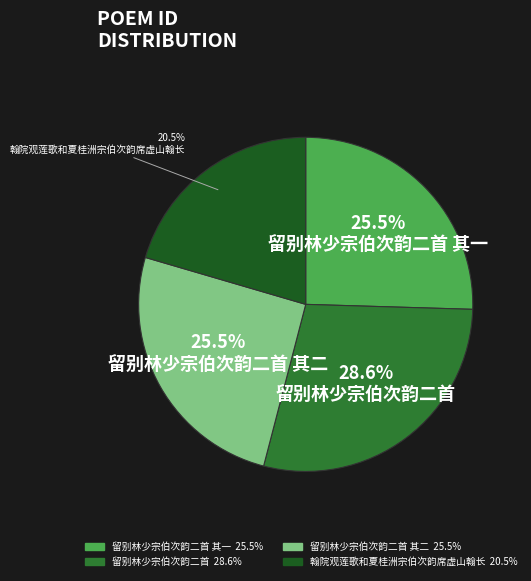

Does any single category account for the majority?

No